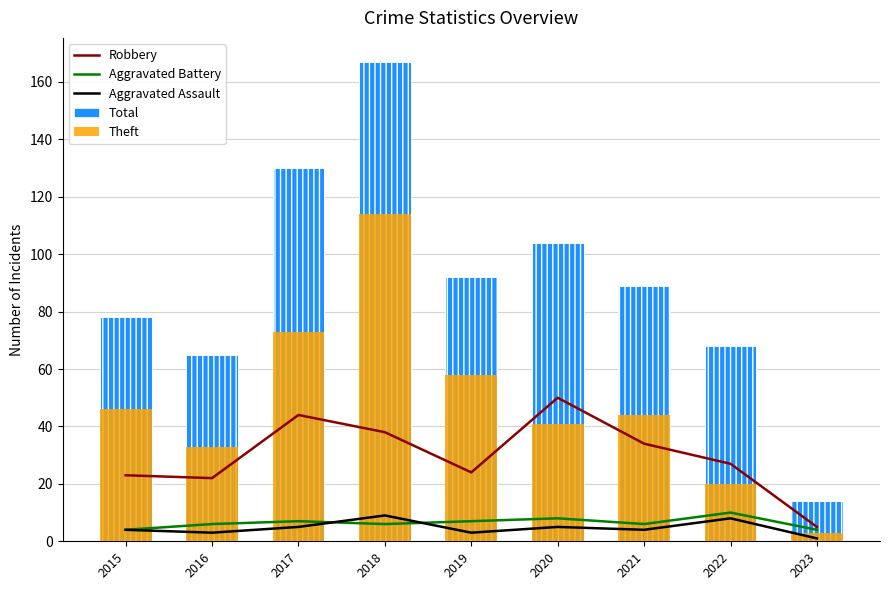

Reading right to left, list all the values displayed in this chart.

Robbery: 2023=5	2022=27	2021=34	2020=50	2019=24	2018=38	2017=44	2016=22	2015=23
Aggravated Battery: 2023=4	2022=10	2021=6	2020=8	2019=7	2018=6	2017=7	2016=6	2015=4
Aggravated Assault: 2023=1	2022=8	2021=4	2020=5	2019=3	2018=9	2017=5	2016=3	2015=4
Total: 2023=14	2022=68	2021=89	2020=104	2019=92	2018=167	2017=130	2016=65	2015=78
Theft: 2023=3	2022=20	2021=44	2020=41	2019=58	2018=114	2017=73	2016=33	2015=46